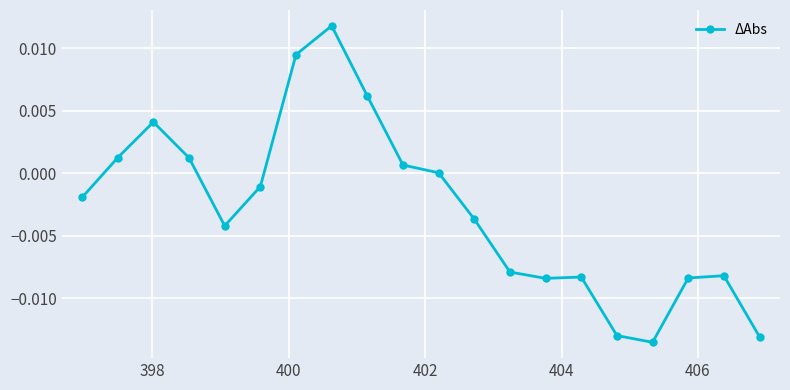

True or false: the data has more than 1 interior local peaks.

True